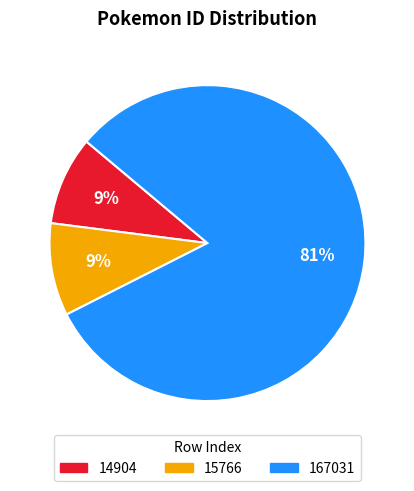

Do 14904 and 15766 together represent more than half of the pie?

No